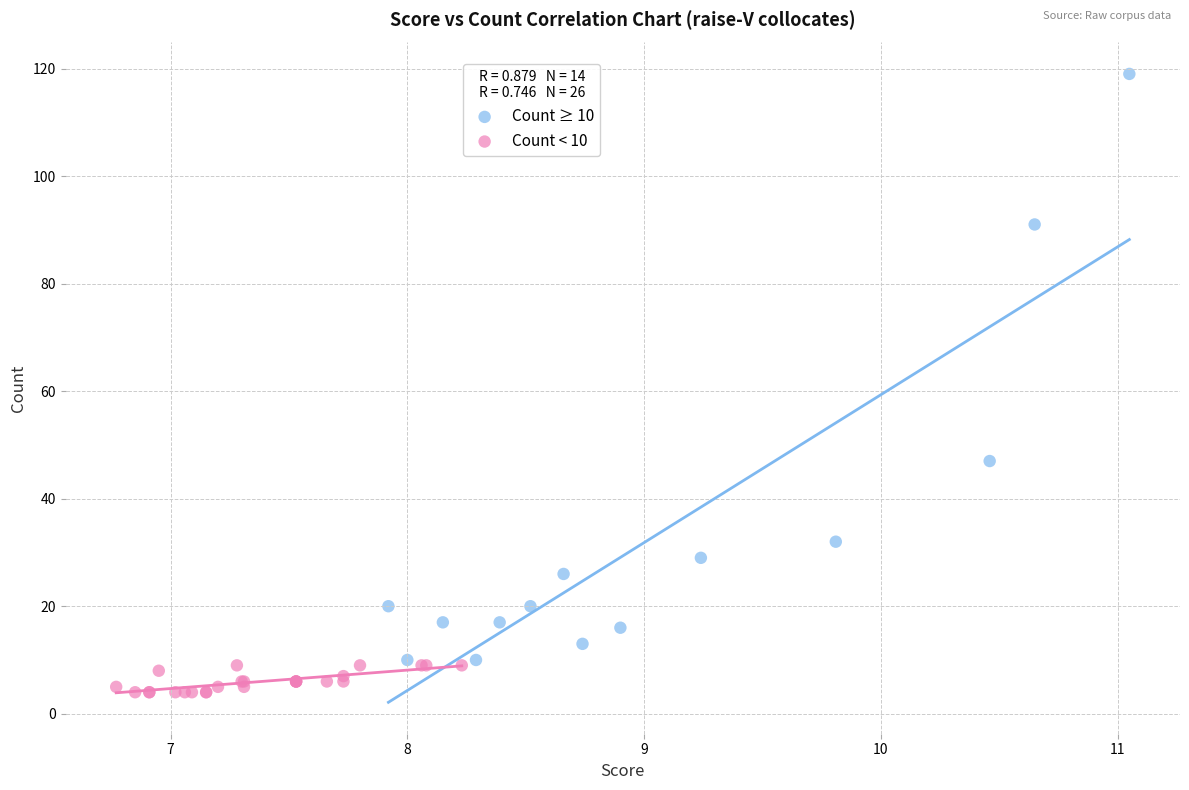

Which series contains the highest Y value?

Count ≥ 10